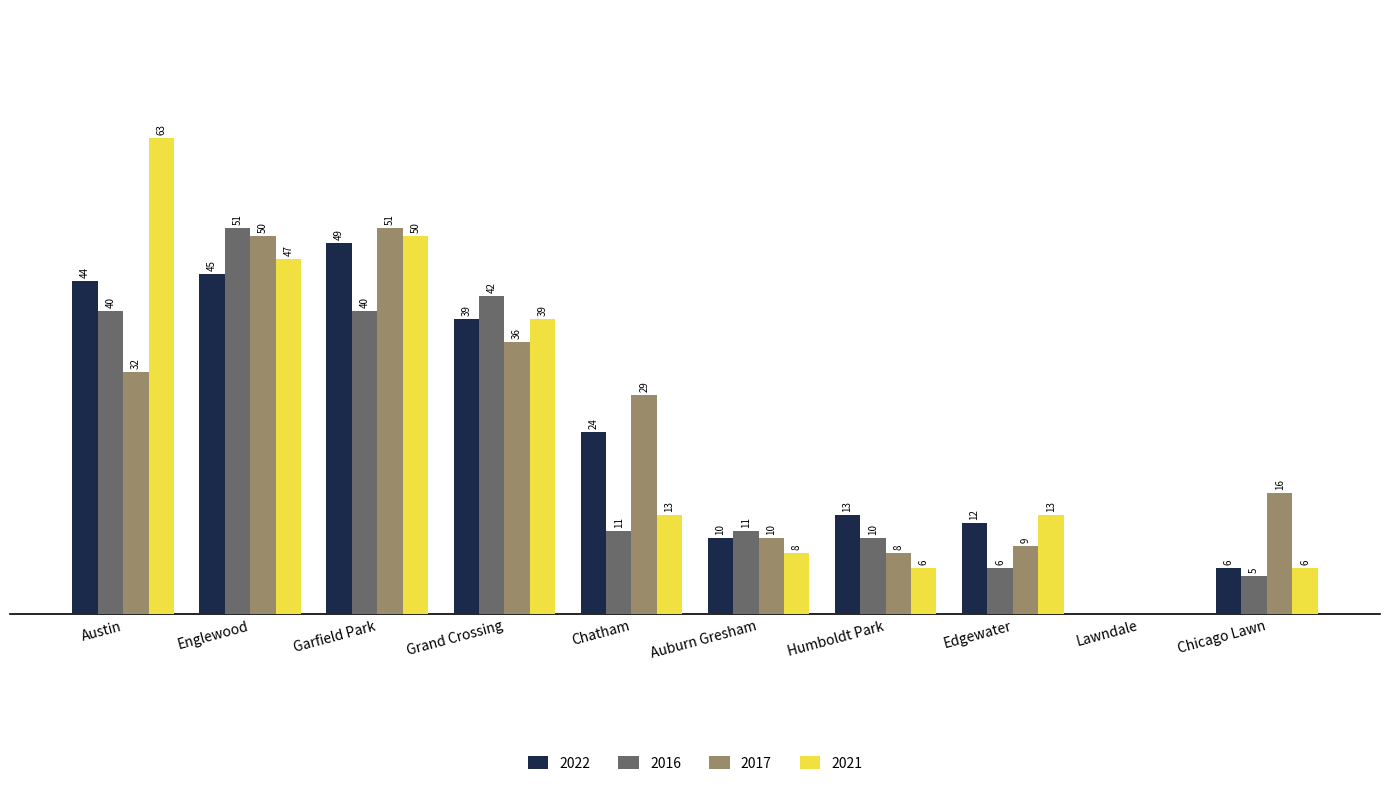

At which label does 2016 first exceed 11?

Austin